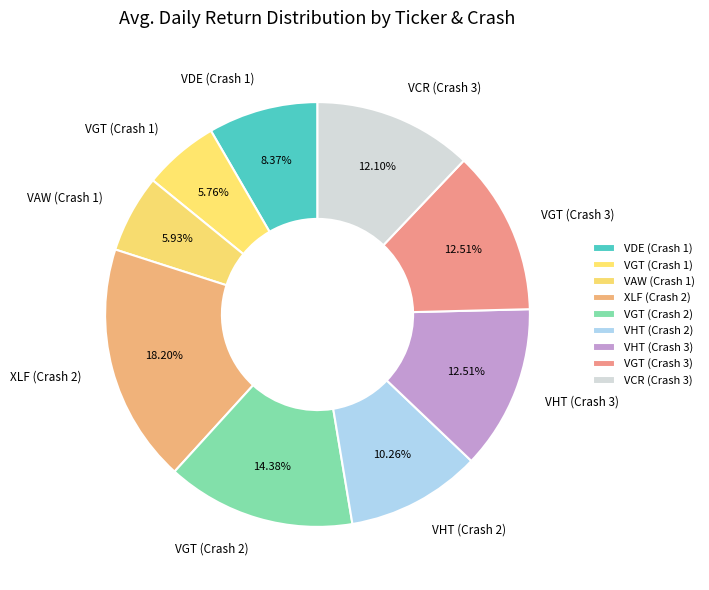

Which has a higher value, VHT (Crash 3) or VAW (Crash 1)?

VHT (Crash 3)